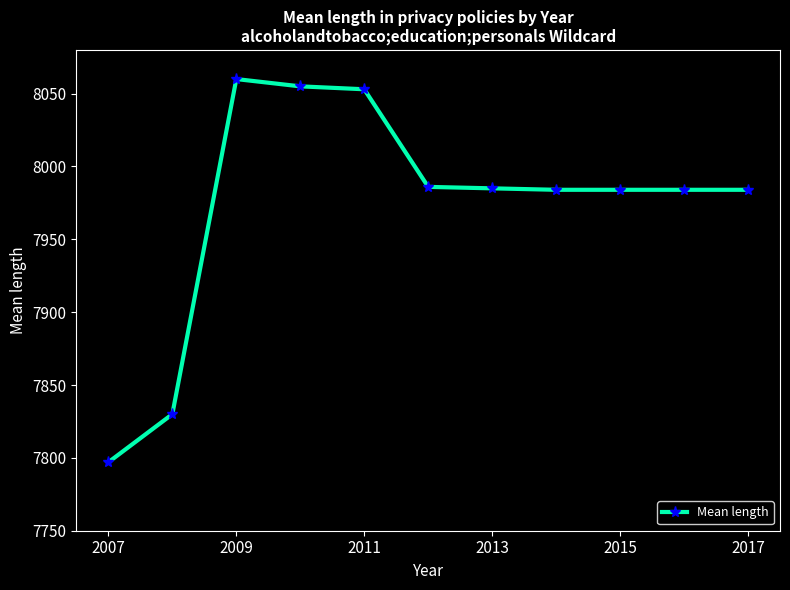

What is the average value?

7973